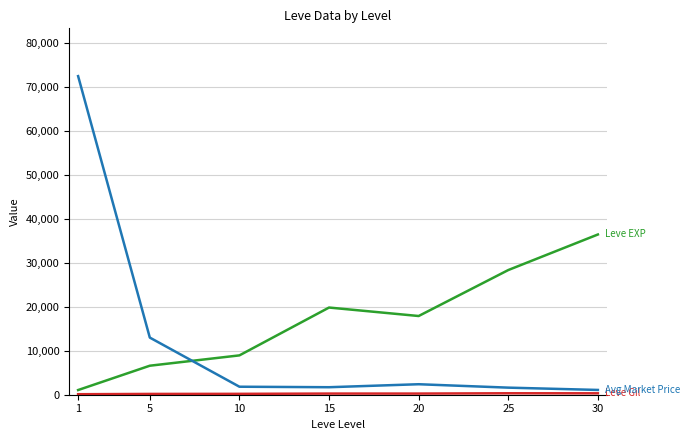

What is the maximum value shown in the chart?

72561.0